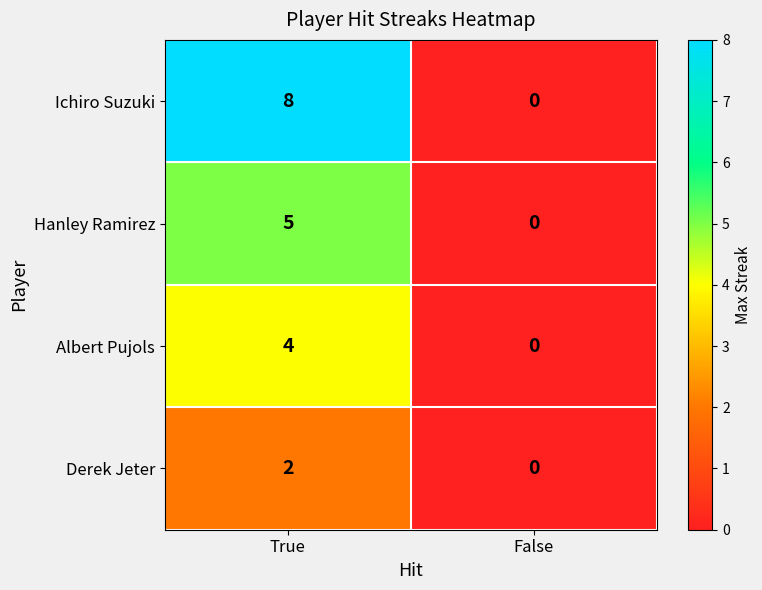

Between True and False, which series saw the biggest shift?

Ichiro Suzuki